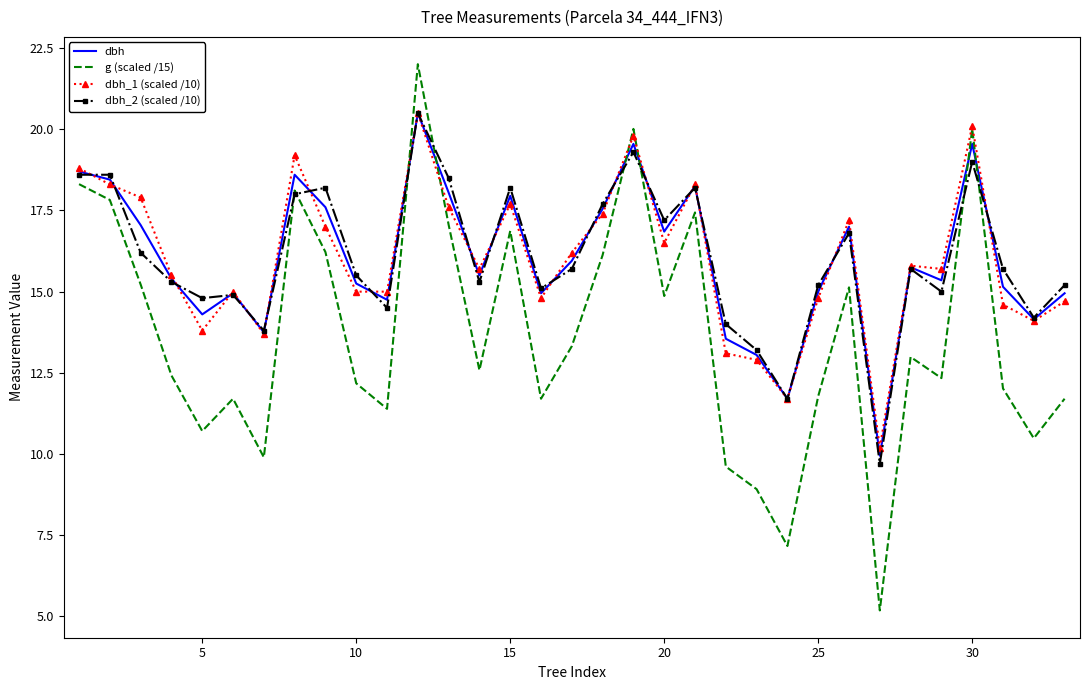

Which series has the largest range (max minus min)?

g (scaled /15)